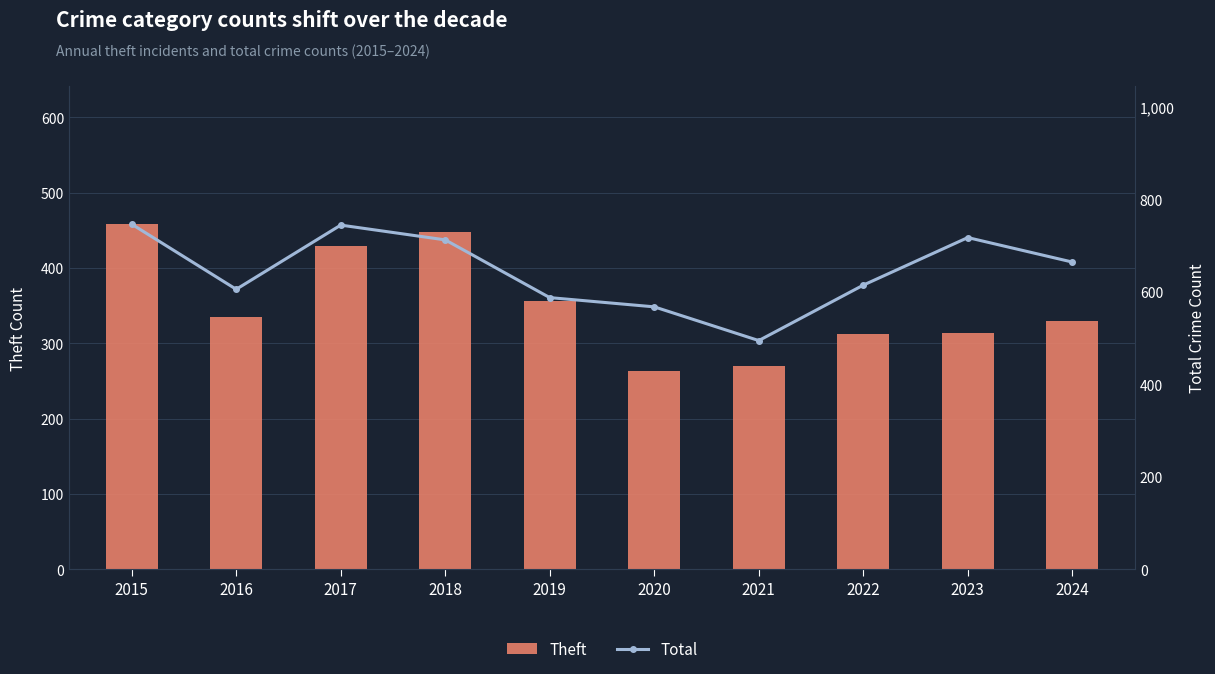

What is the sum of all Theft values?

3514